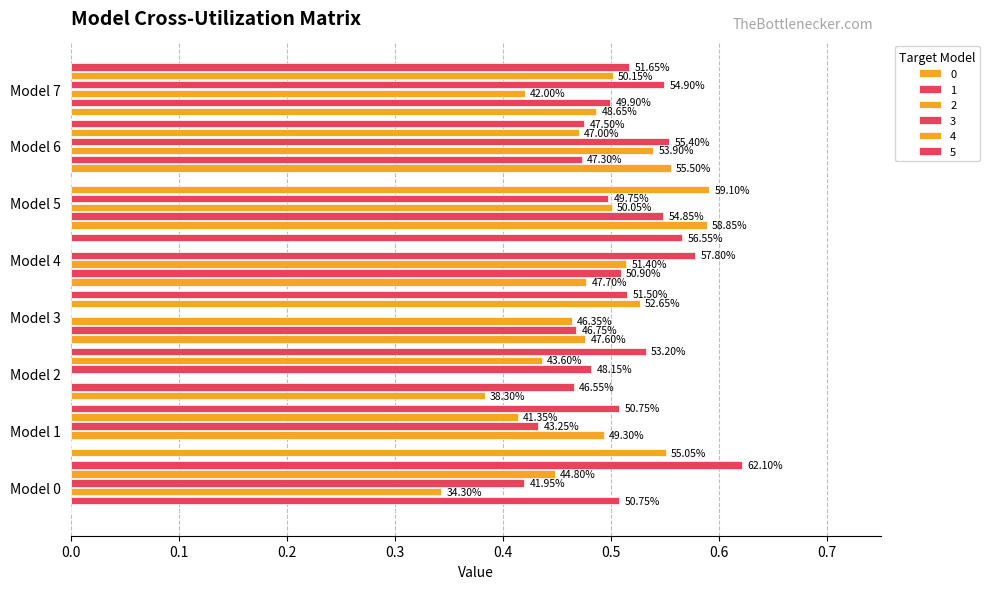

What is the value of the 2 bar at the 2nd from the left?

0.5